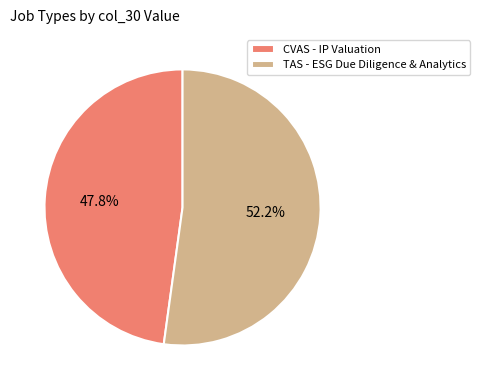

Between TAS - ESG Due Diligence & Analytics and CVAS - IP Valuation, which is larger?

TAS - ESG Due Diligence & Analytics